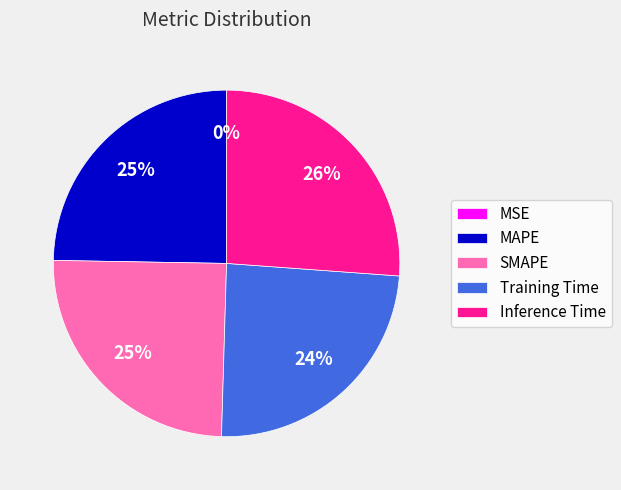

Does any single category account for the majority?

No